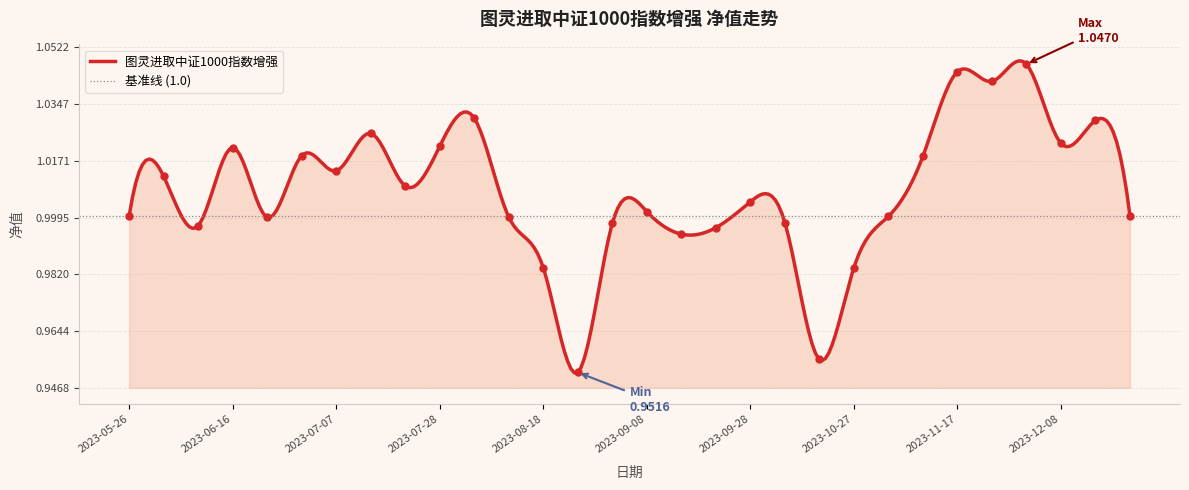

Between 2023-10-27 and 2023-06-09, which is larger?

2023-06-09